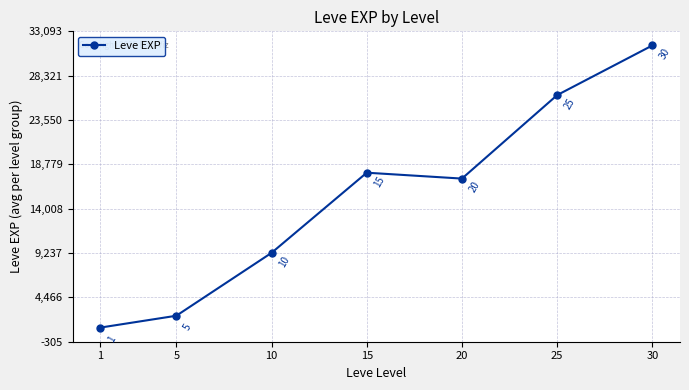

Rank the categories by value from highest to lowest.

30, 25, 15, 20, 10, 5, 1